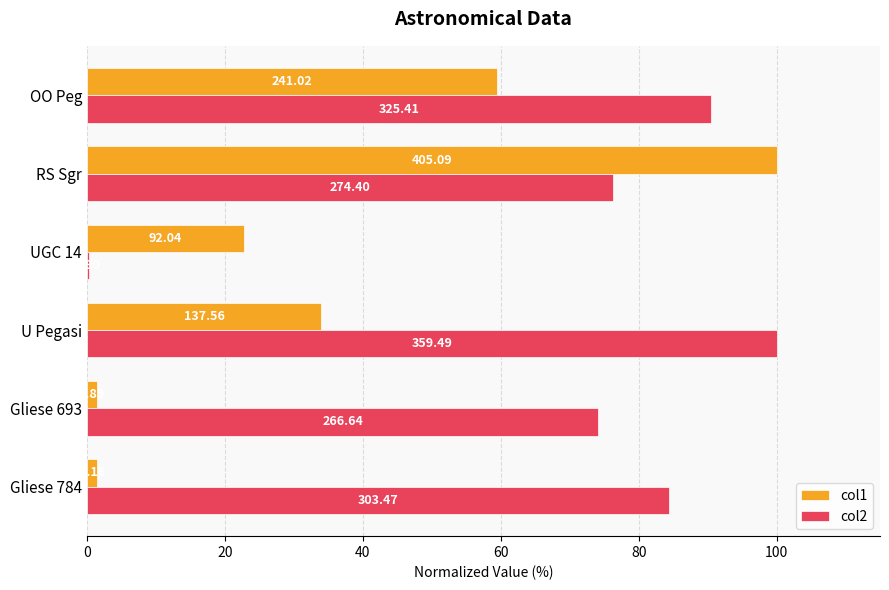

What is the maximum value shown in the chart?

100.0